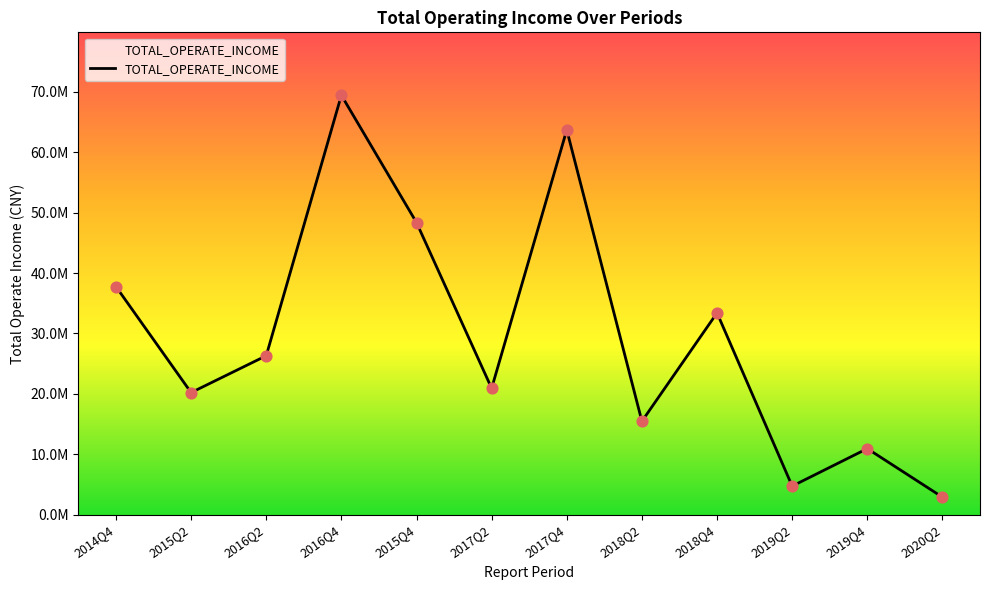

Between 2017Q4 and 2018Q4, which is larger?

2017Q4